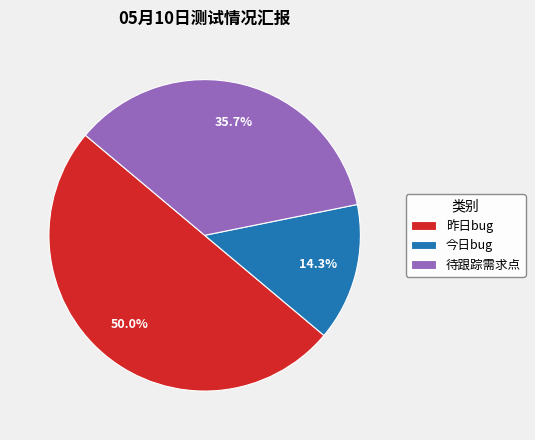

What is the majority slice?

昨日bug